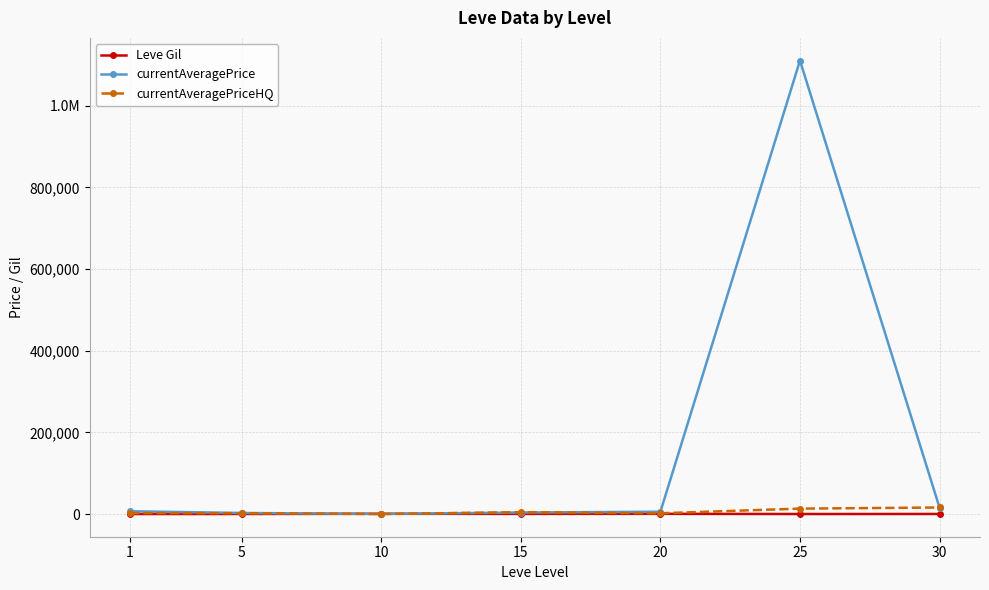

What are all the series names shown in the legend?

Leve Gil, currentAveragePrice, currentAveragePriceHQ